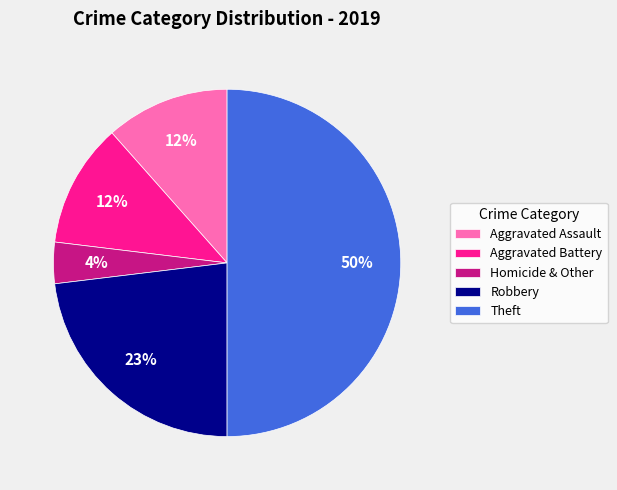

Do Homicide & Other and Robbery together represent more than half of the pie?

No